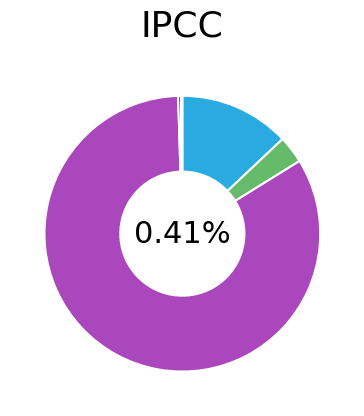

Which slice is the largest?

idis_tot